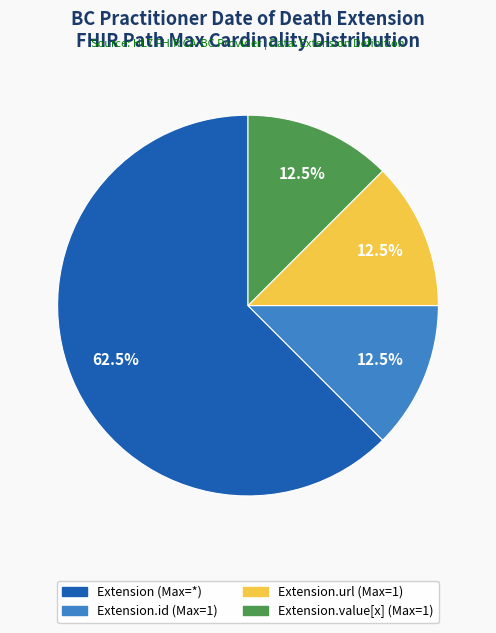

How many slices are in this pie chart?

4